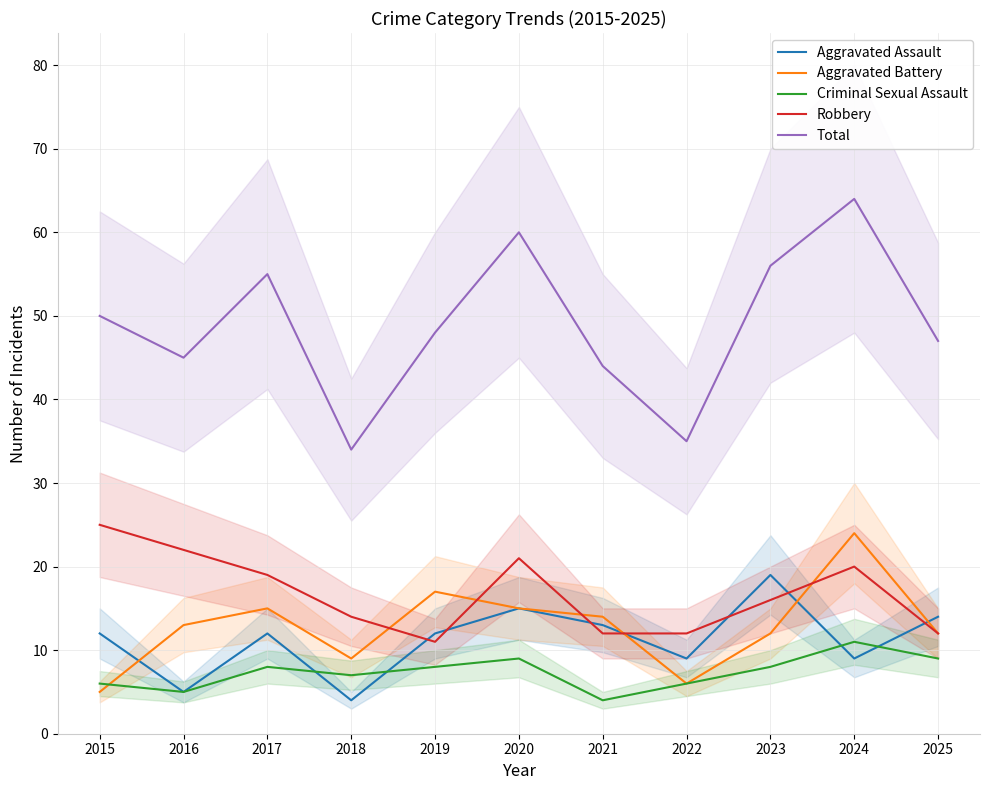

How many intersections are there between Criminal Sexual Assault and Aggravated Battery?

1